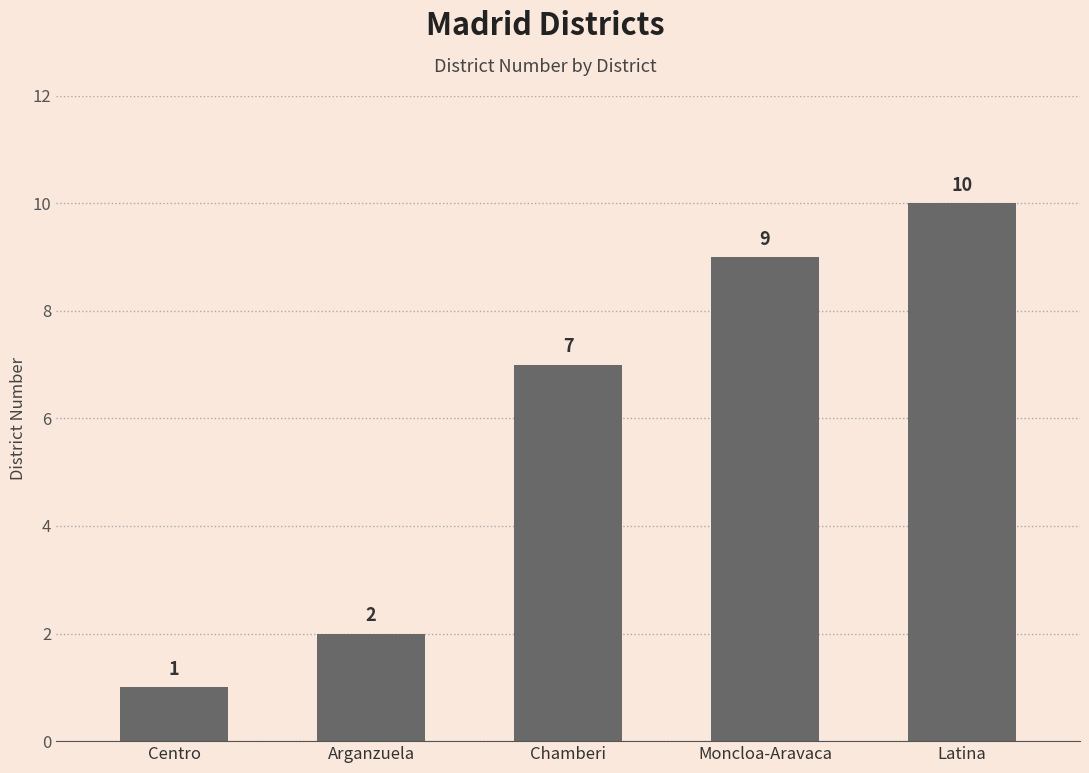

The chart shows a value of 10 at Latina. True or false?

True